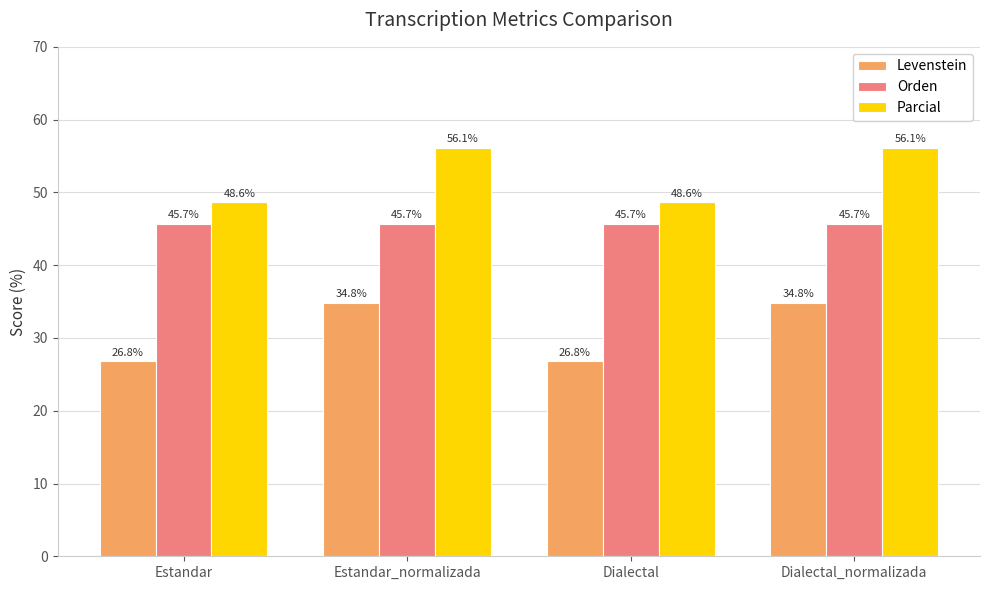

What value does the Levenstein series have at Dialectal_normalizada?

34.8